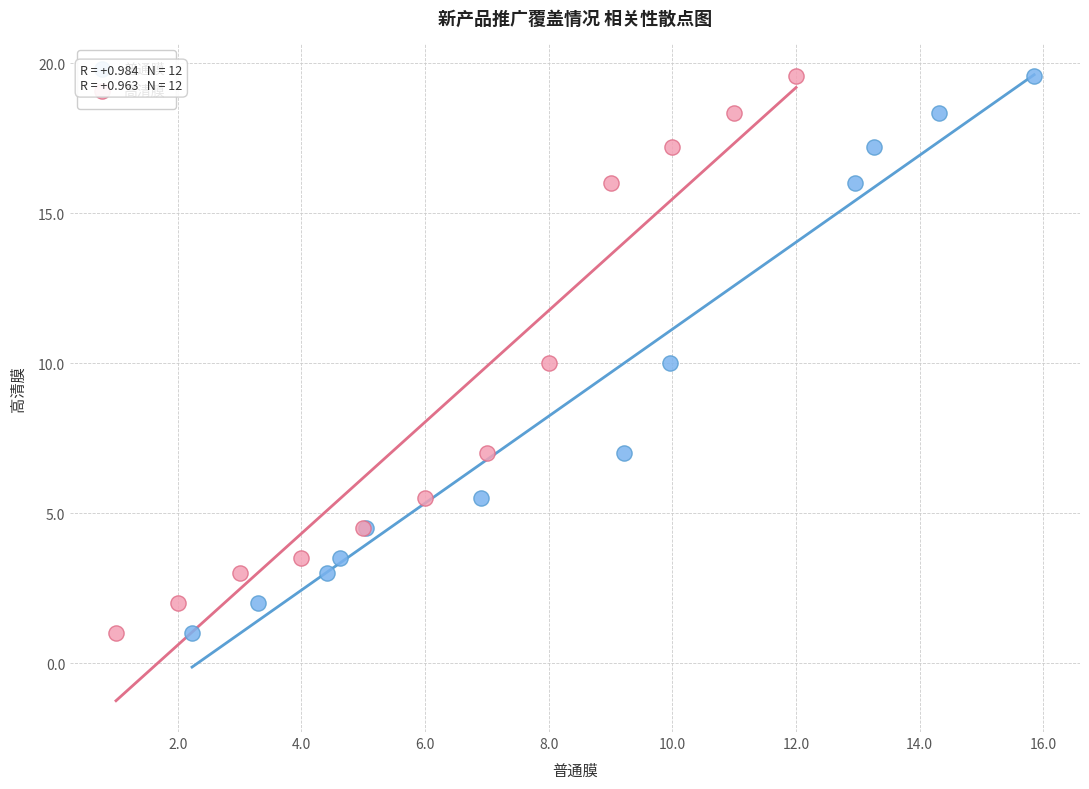

What are all the series names shown in the legend?

普通膜, 高清膜